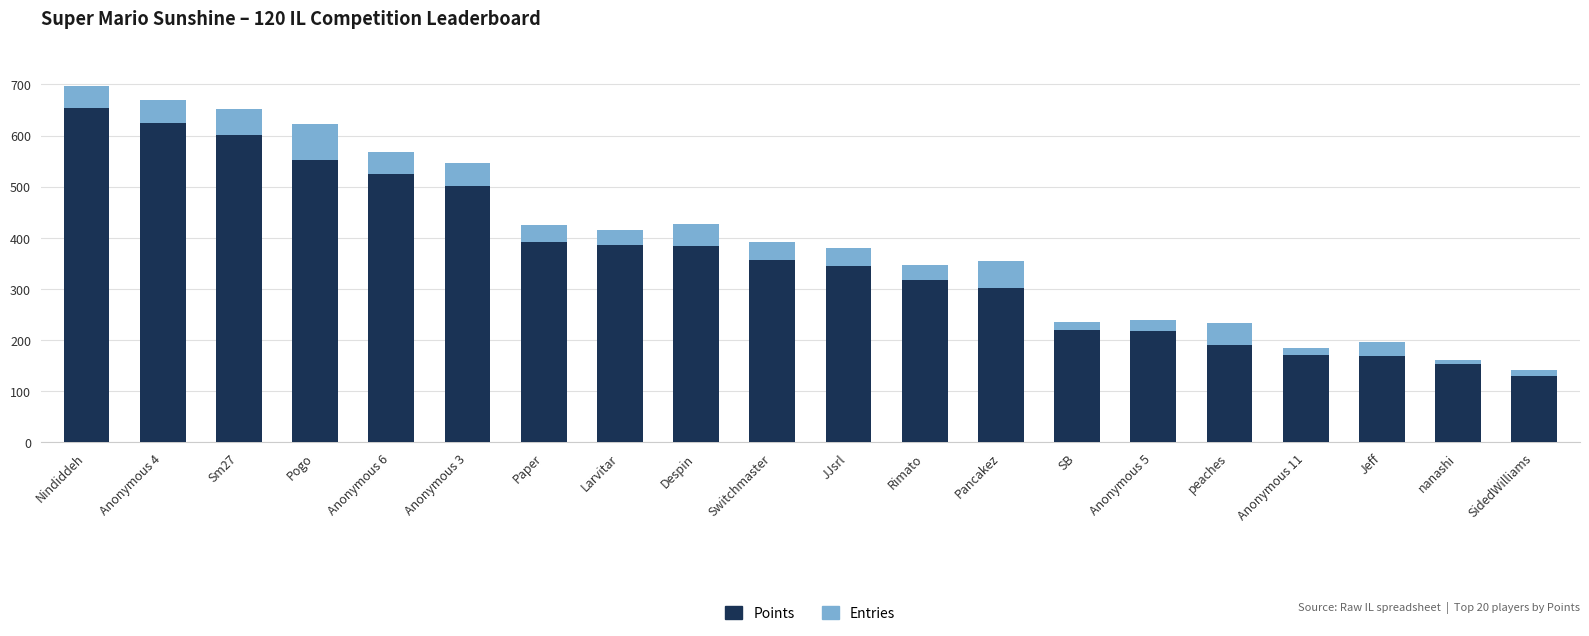

At which label does Points reach its minimum?

SidedWilliams